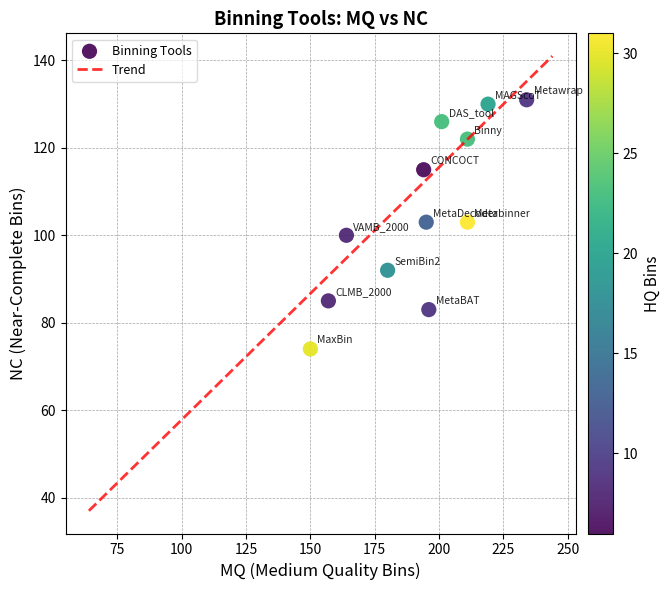

What is the average X value?

193